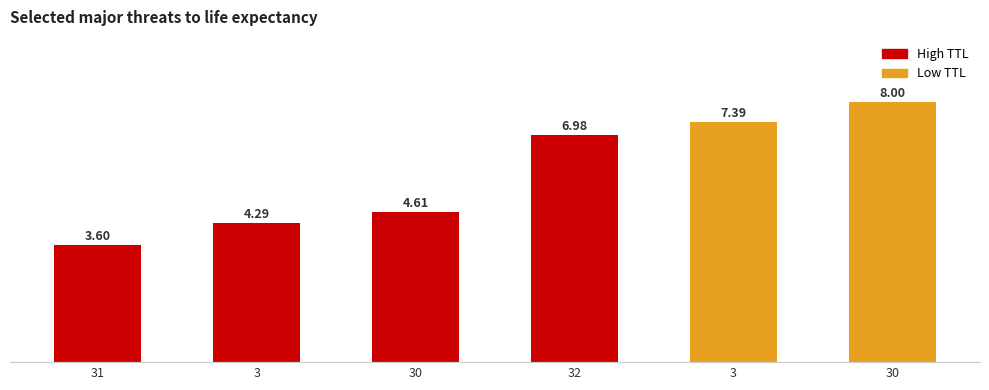

Is it true that the value at 30 is 13.2?

False